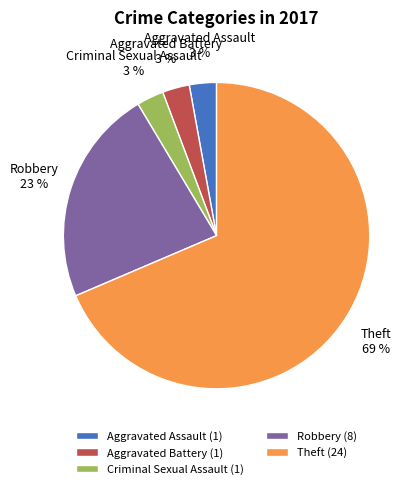

Which slice is the largest?

Theft